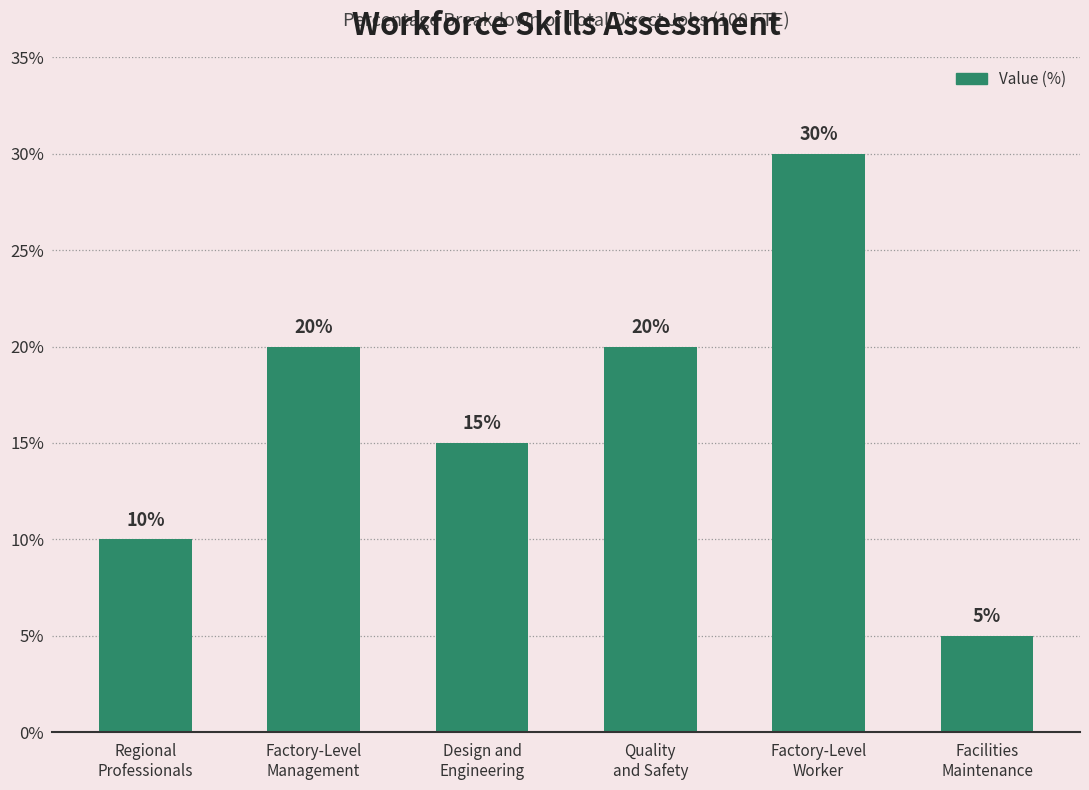

What is the difference between the maximum and minimum values?

25